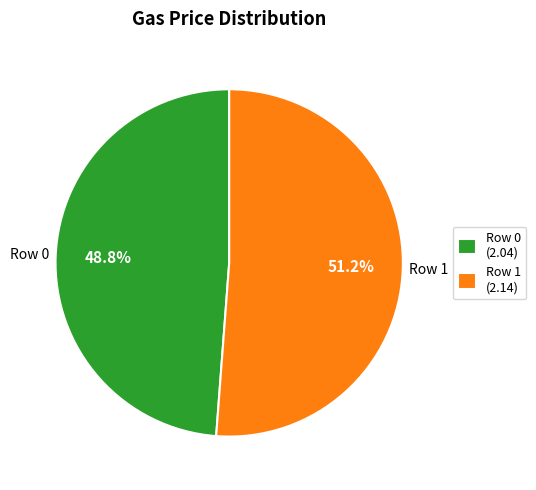

Which category accounts for the majority?

Row 1 (2.14)